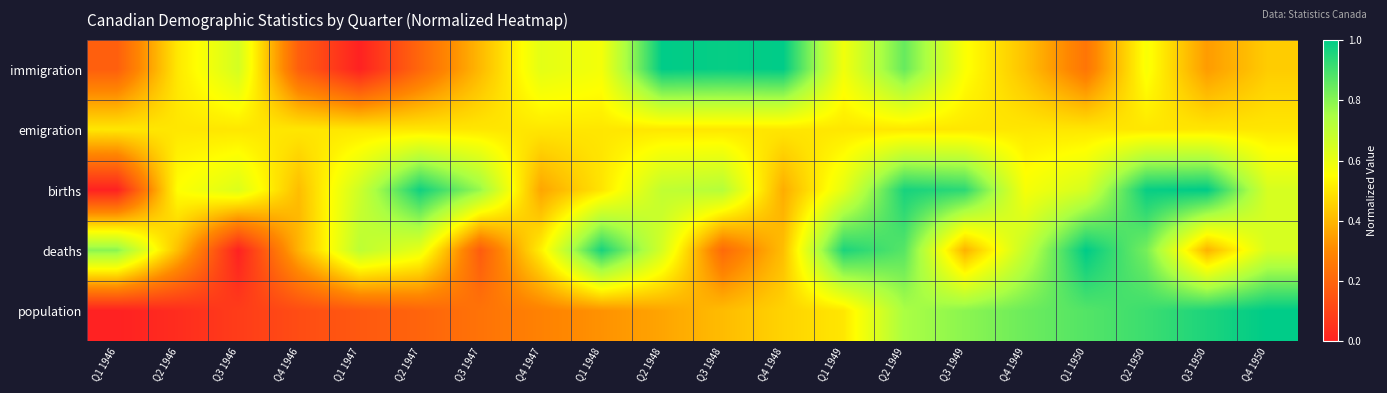

Reading left to right, list all the values displayed in this chart.

immigration: Q1 1946=0.2	Q2 1946=0.5	Q3 1946=0.7	Q4 1946=0.2	Q1 1947=0.0	Q2 1947=0.2	Q3 1947=0.4	Q4 1947=0.6	Q1 1948=0.6	Q2 1948=1.0	Q3 1948=1.0	Q4 1948=1.0	Q1 1949=0.6	Q2 1949=0.8	Q3 1949=0.6	Q4 1949=0.4	Q1 1950=0.2	Q2 1950=0.6	Q3 1950=0.3	Q4 1950=0.4
emigration: Q1 1946=0.5	Q2 1946=0.5	Q3 1946=0.5	Q4 1946=0.5	Q1 1947=0.5	Q2 1947=0.5	Q3 1947=0.5	Q4 1947=0.5	Q1 1948=0.5	Q2 1948=0.5	Q3 1948=0.5	Q4 1948=0.5	Q1 1949=0.5	Q2 1949=0.5	Q3 1949=0.5	Q4 1949=0.5	Q1 1950=0.5	Q2 1950=0.5	Q3 1950=0.5	Q4 1950=0.5
births: Q1 1946=0.0	Q2 1946=0.6	Q3 1946=0.6	Q4 1946=0.4	Q1 1947=0.7	Q2 1947=1.0	Q3 1947=0.8	Q4 1947=0.4	Q1 1948=0.5	Q2 1948=0.7	Q3 1948=0.7	Q4 1948=0.4	Q1 1949=0.6	Q2 1949=1.0	Q3 1949=0.9	Q4 1949=0.6	Q1 1950=0.6	Q2 1950=1.0	Q3 1950=1.0	Q4 1950=0.6
deaths: Q1 1946=0.8	Q2 1946=0.4	Q3 1946=0.0	Q4 1946=0.4	Q1 1947=0.7	Q2 1947=0.6	Q3 1947=0.2	Q4 1947=0.5	Q1 1948=1.0	Q2 1948=0.6	Q3 1948=0.2	Q4 1948=0.4	Q1 1949=1.0	Q2 1949=0.9	Q3 1949=0.4	Q4 1949=0.7	Q1 1950=1.0	Q2 1950=0.8	Q3 1950=0.4	Q4 1950=0.6
population: Q1 1946=0.0	Q2 1946=0.0	Q3 1946=0.1	Q4 1946=0.1	Q1 1947=0.2	Q2 1947=0.2	Q3 1947=0.2	Q4 1947=0.3	Q1 1948=0.3	Q2 1948=0.4	Q3 1948=0.4	Q4 1948=0.5	Q1 1949=0.5	Q2 1949=0.7	Q3 1949=0.8	Q4 1949=0.8	Q1 1950=0.9	Q2 1950=0.9	Q3 1950=1.0	Q4 1950=1.0